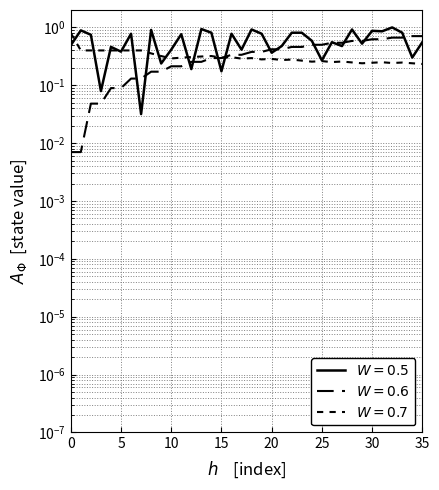

How many interior local valleys does the destination_state series have?

13